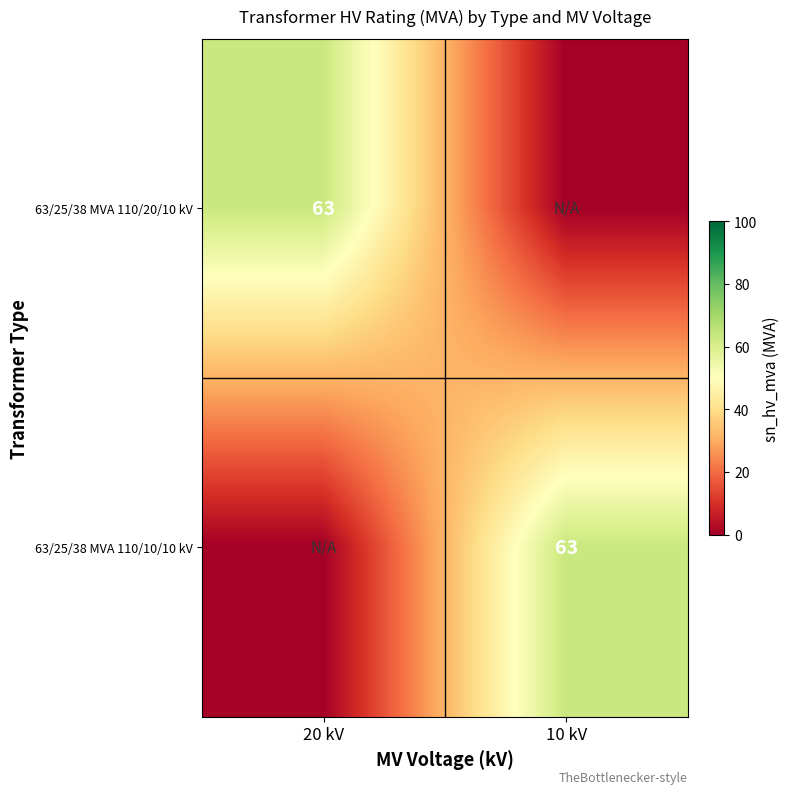

The 63/25/38 MVA 110/10/10 kV series shows 63 at 10 kV. True or false?

True